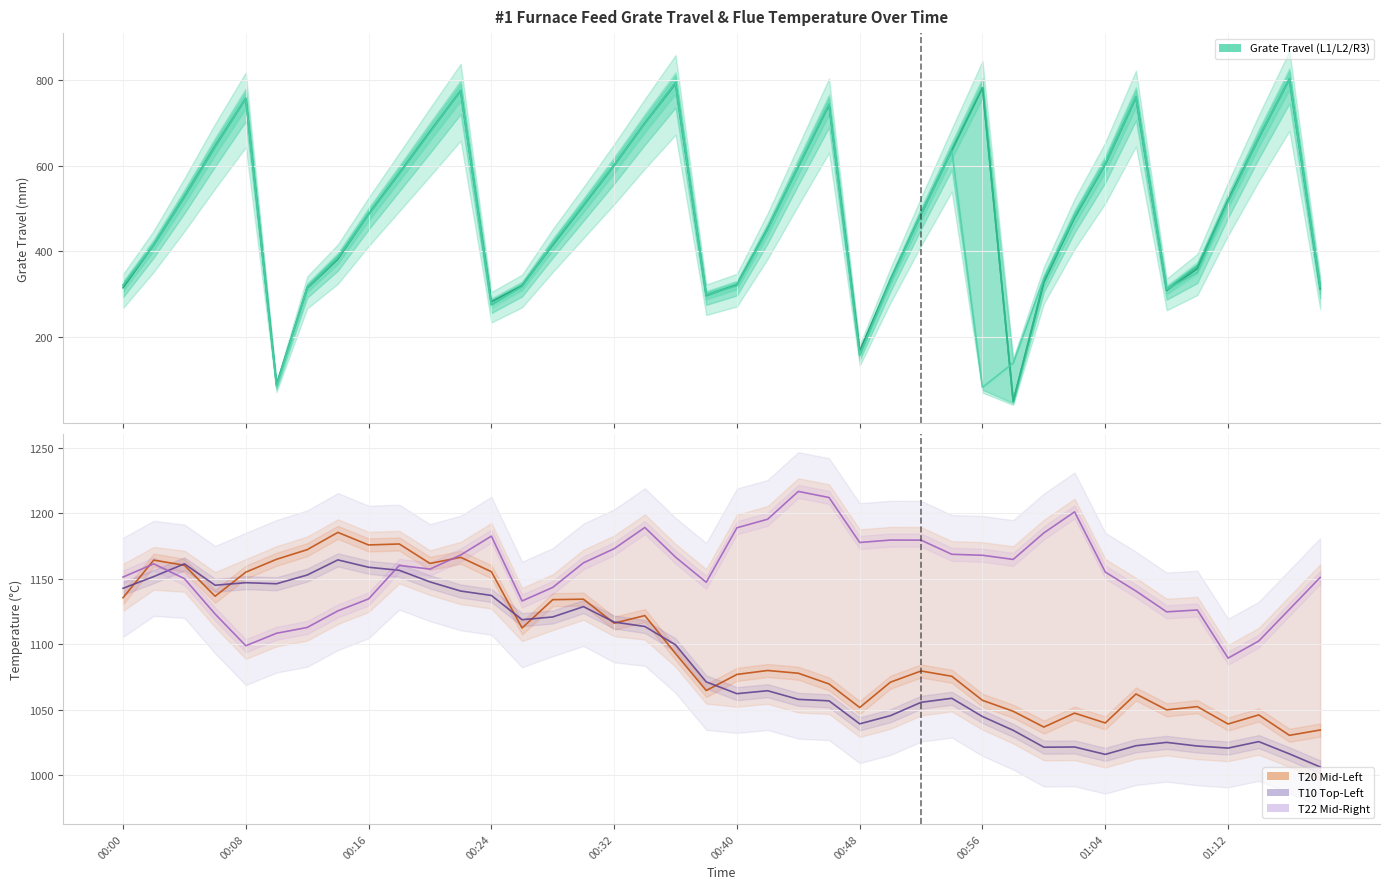

The value of #1炉左二给料炉排行程 at 15 is 507.1. True or false?

True